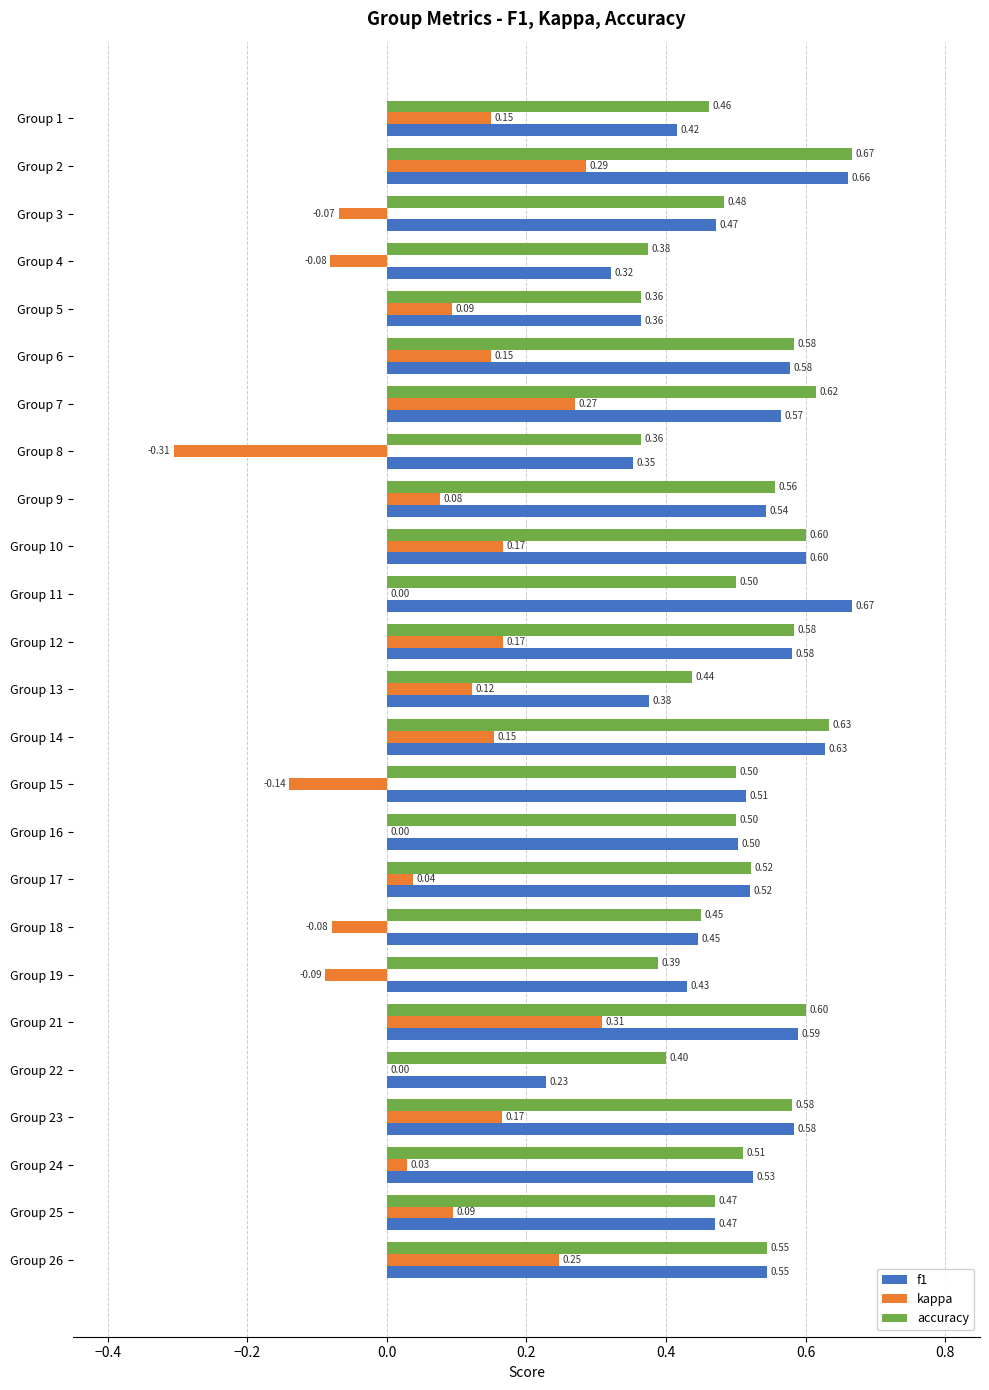

How many data points does each series have?

25